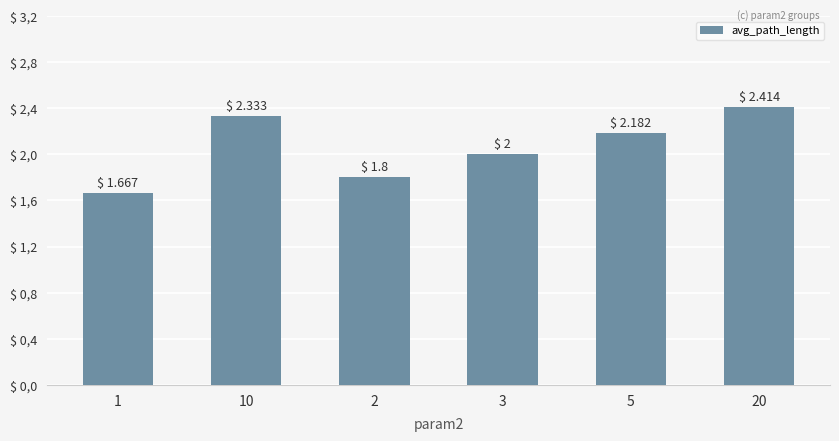

What is the difference between the second highest and minimum values?

0.7